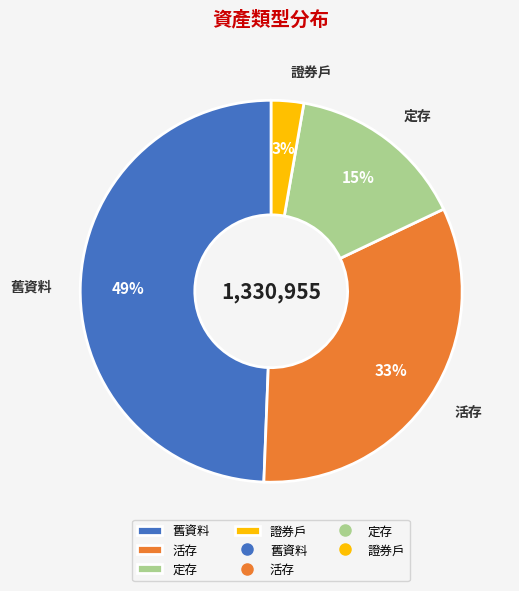

What is the ratio of the value at 活存 to the value at 舊資料?

0.7